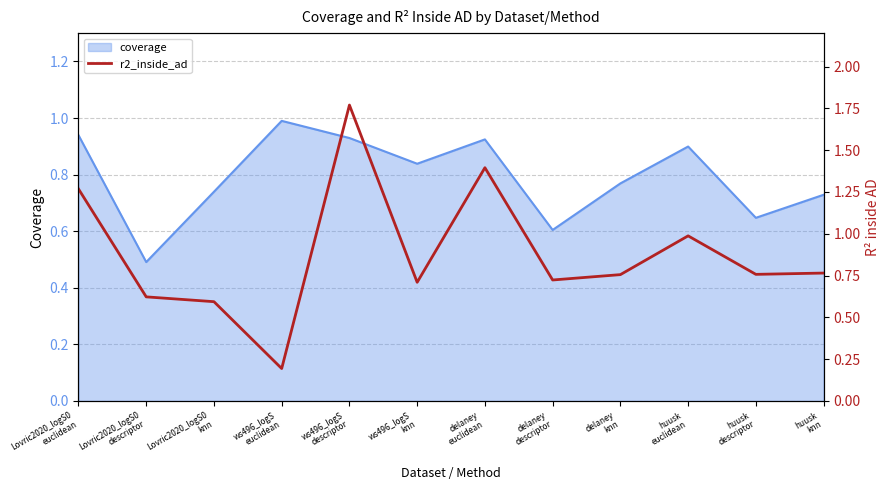

Is it true that the value at delaney
euclidean is 2.2?

False